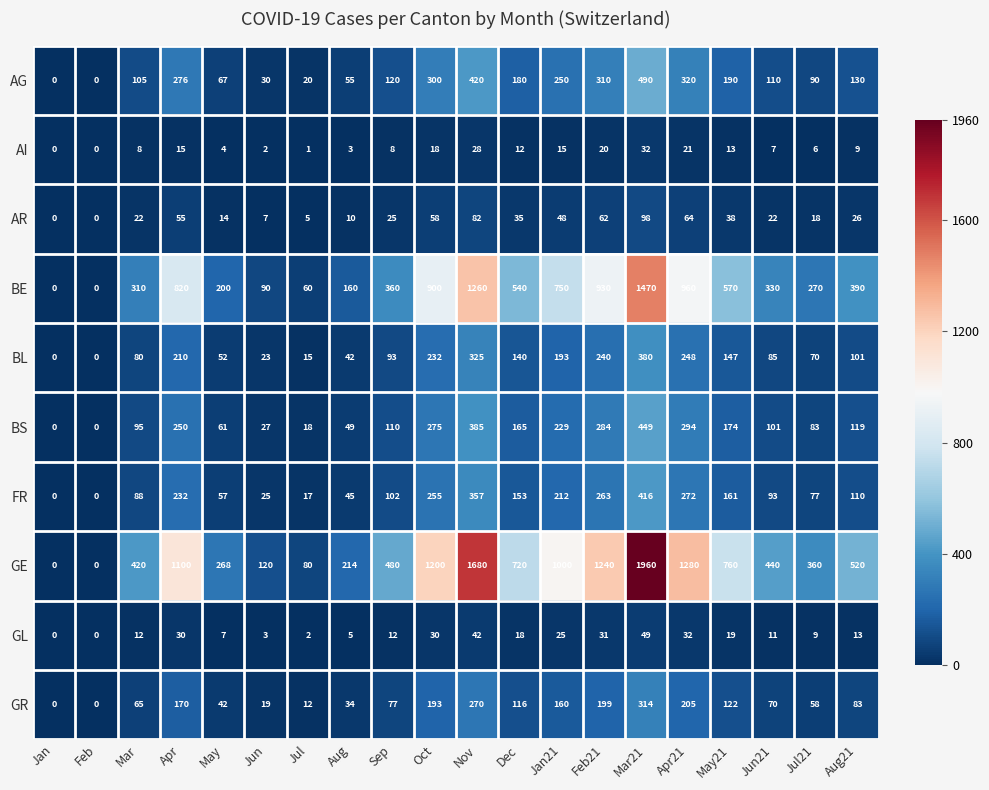

At which label is GR closest to 157?

Jan21